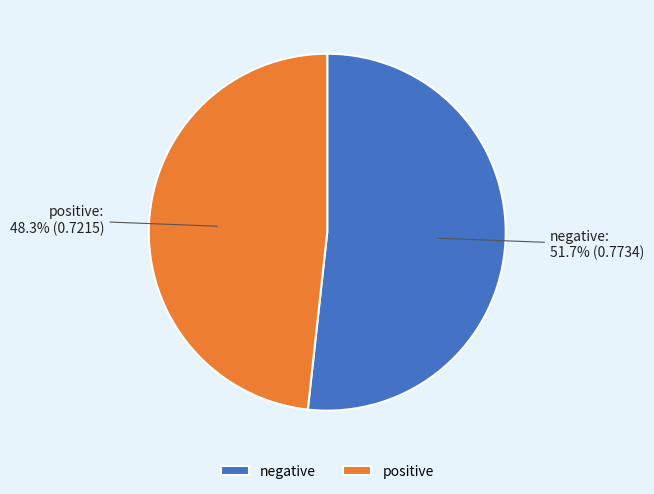

Which has a higher value, positive or negative?

negative